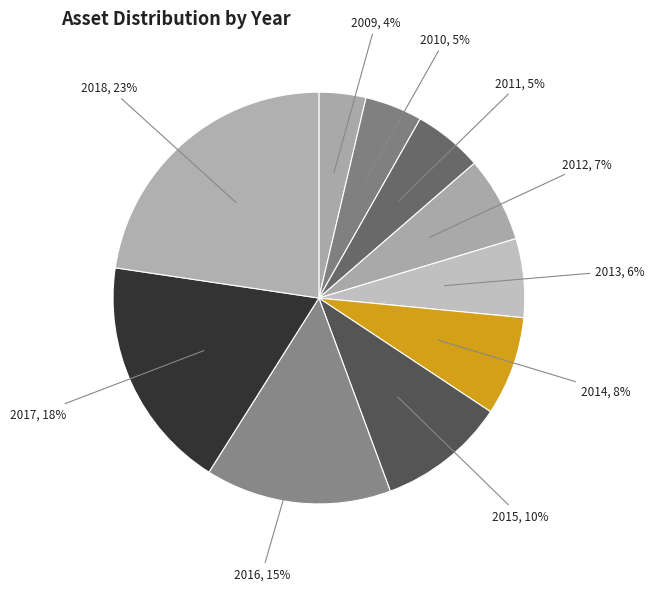

What is the largest slice in the pie chart?

2018